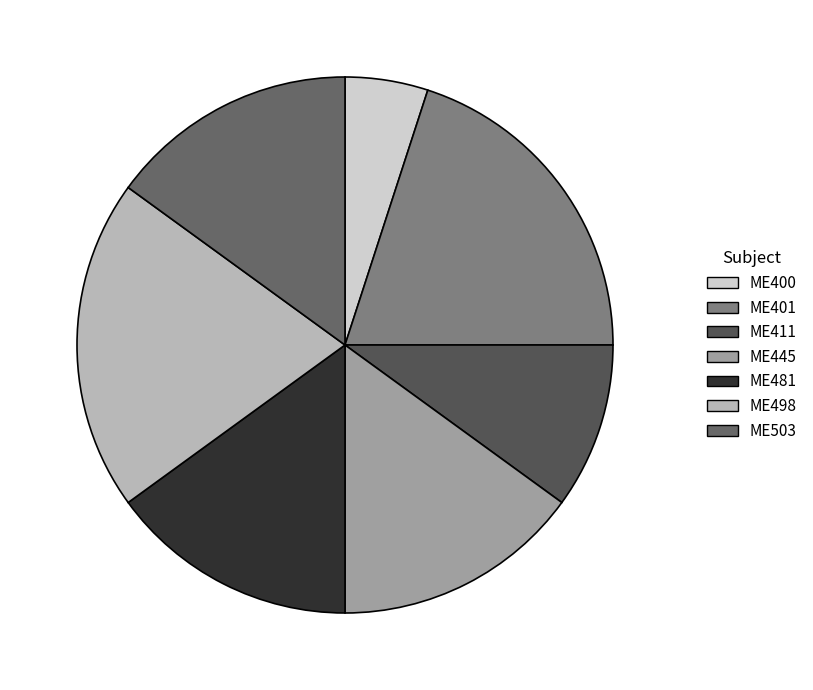

How many slices are in this pie chart?

7